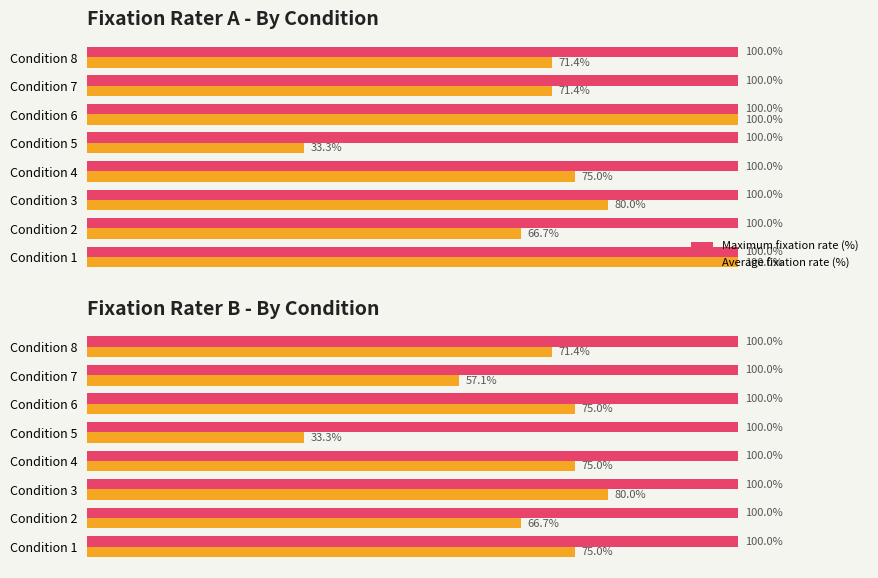

List the series in order of their peak value, highest first.

Average fixation rate (%), Maximum fixation rate (%)